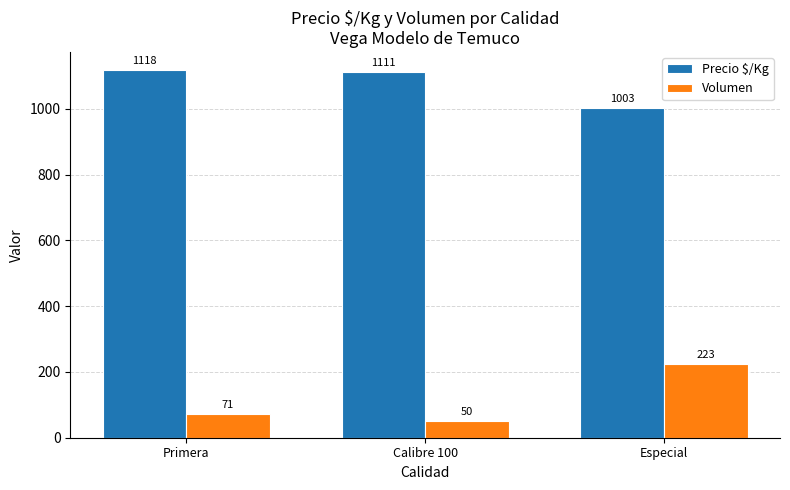

Which series has the widest spread of values?

Volumen